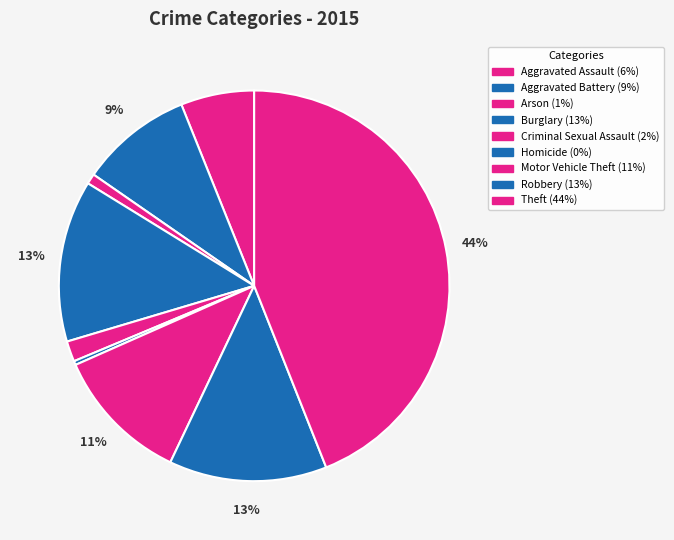

True or false: Aggravated Battery accounts for 9% of the total.

True